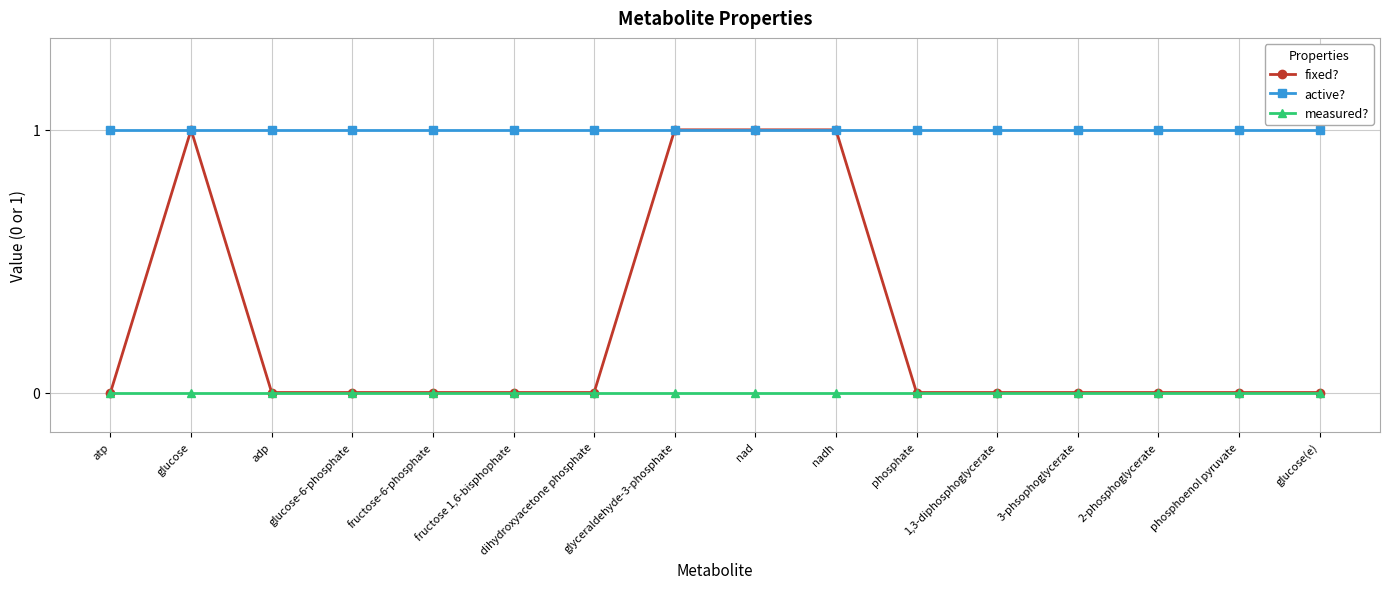

How many categories are shown in the chart?

16